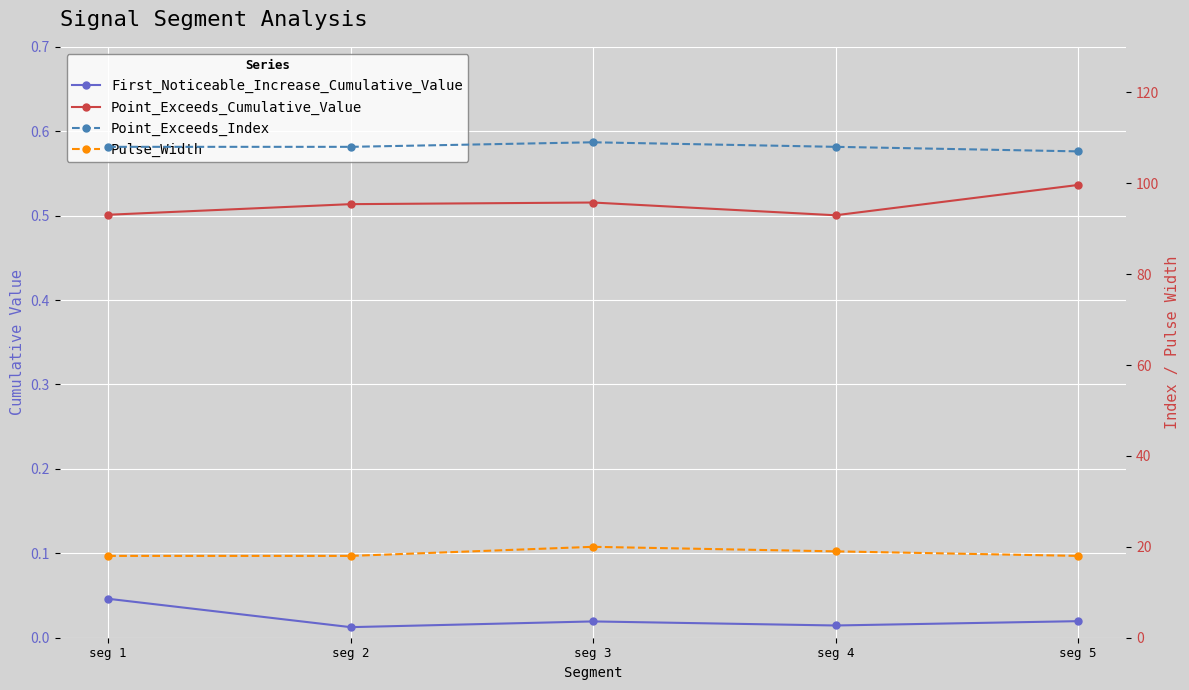

What is the value of the Pulse_Width point at the 1st from the left?

18.0